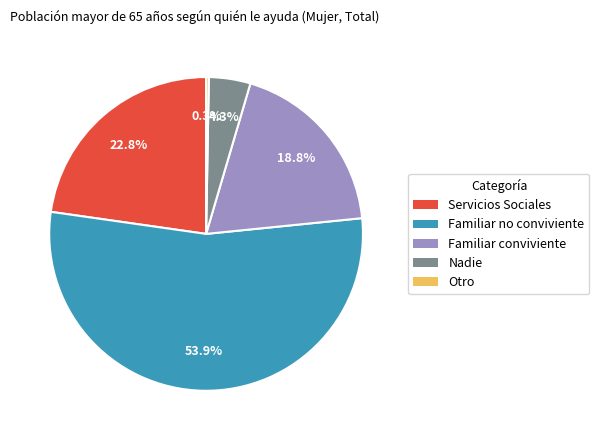

Which category has the smallest portion of the pie?

Otro